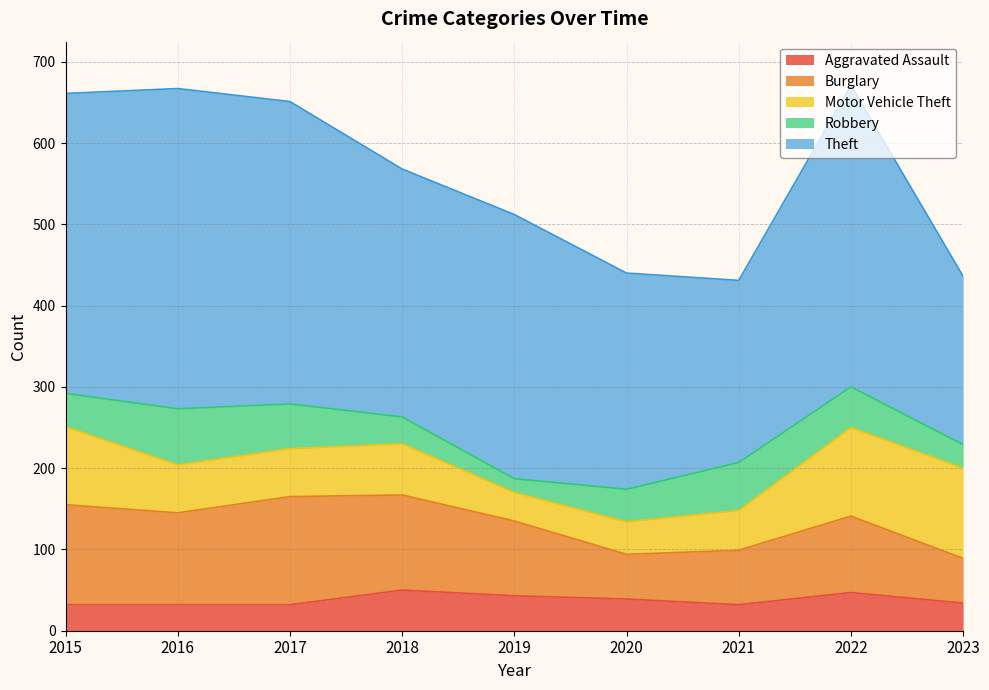

What is the difference between the Robbery values at 2018 and 2015?

8